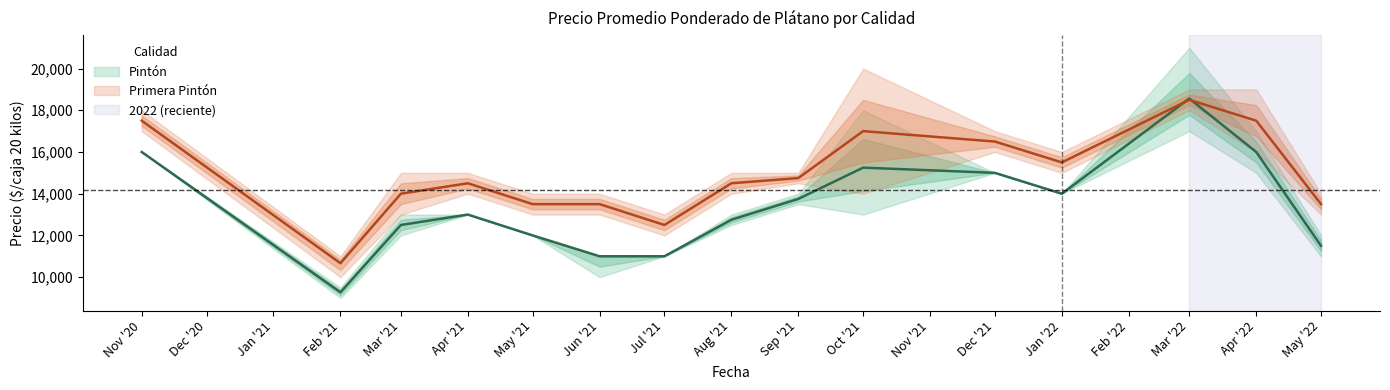

Does the chart have visible grid lines?

No